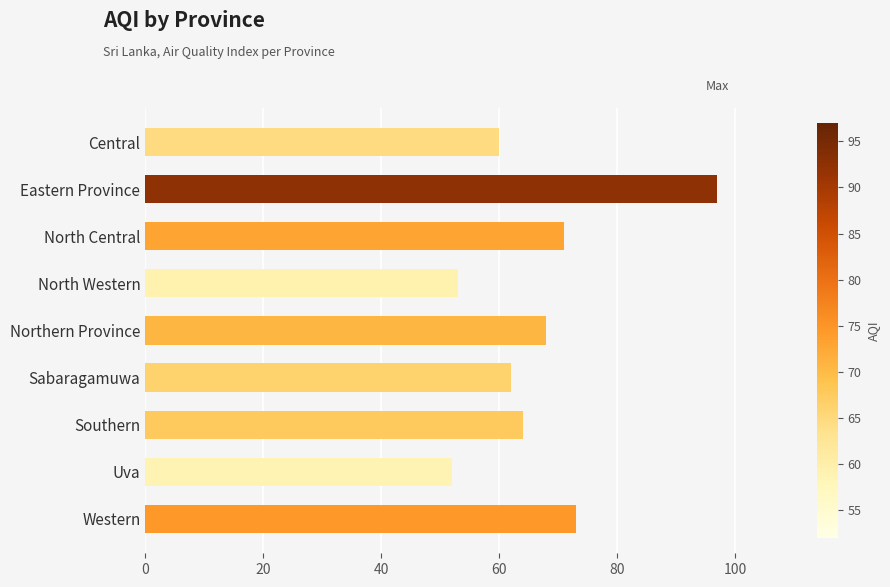

Rank the categories by value from highest to lowest.

Eastern Province, Western, North Central, Northern Province, Southern, Sabaragamuwa, Central, North Western, Uva